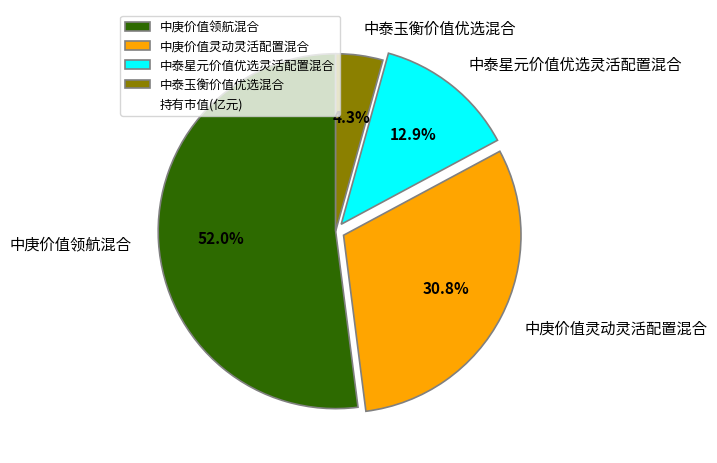

Count the number of slices in the pie.

4